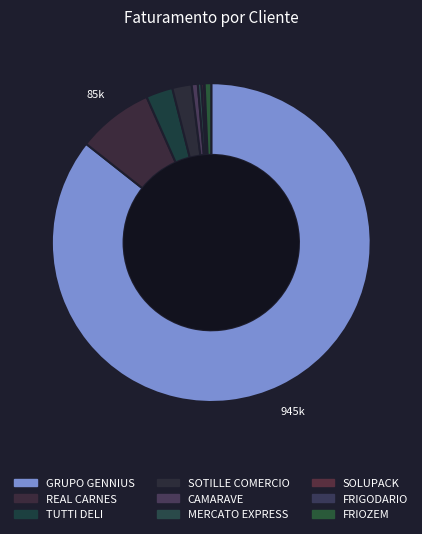

Rank the categories by value from lowest to highest.

FRIGODARIO, SOLUPACK, MERCATO EXPRESS, CAMARAVE, FRIOZEM, SOTILLE COMERCIO, TUTTI DELI, REAL CARNES, GRUPO GENNIUS